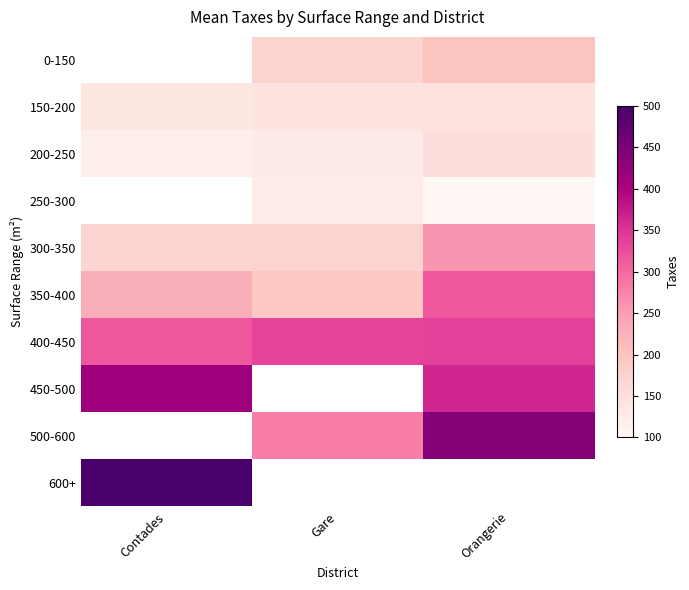

At which category does the chart reach its minimum across all series?

Orangerie